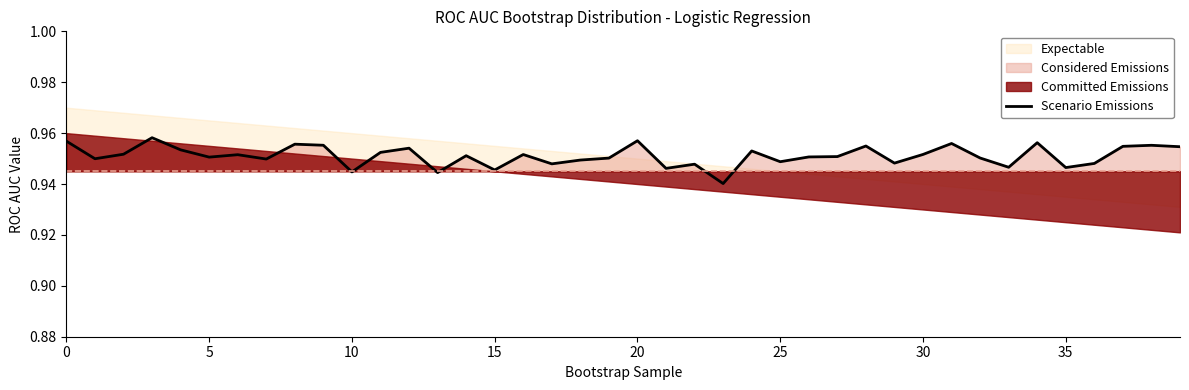

Does the chart display data point markers on the line(s)?

No